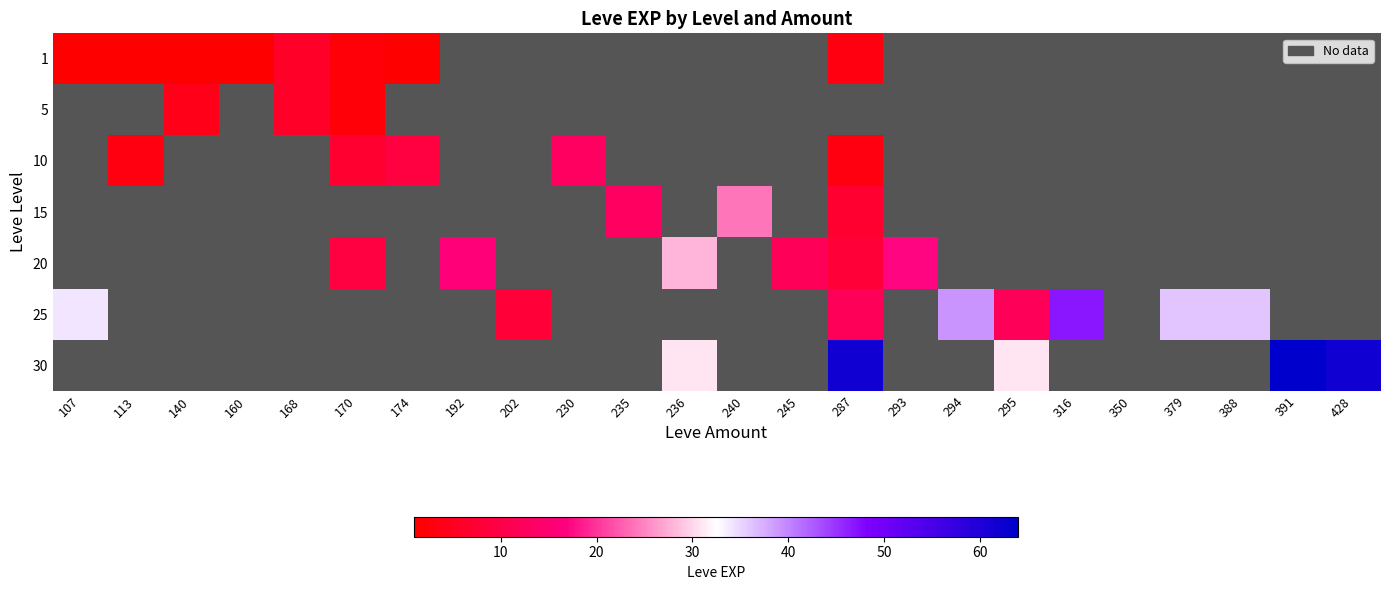

Between 202 and 170, which is larger?

170